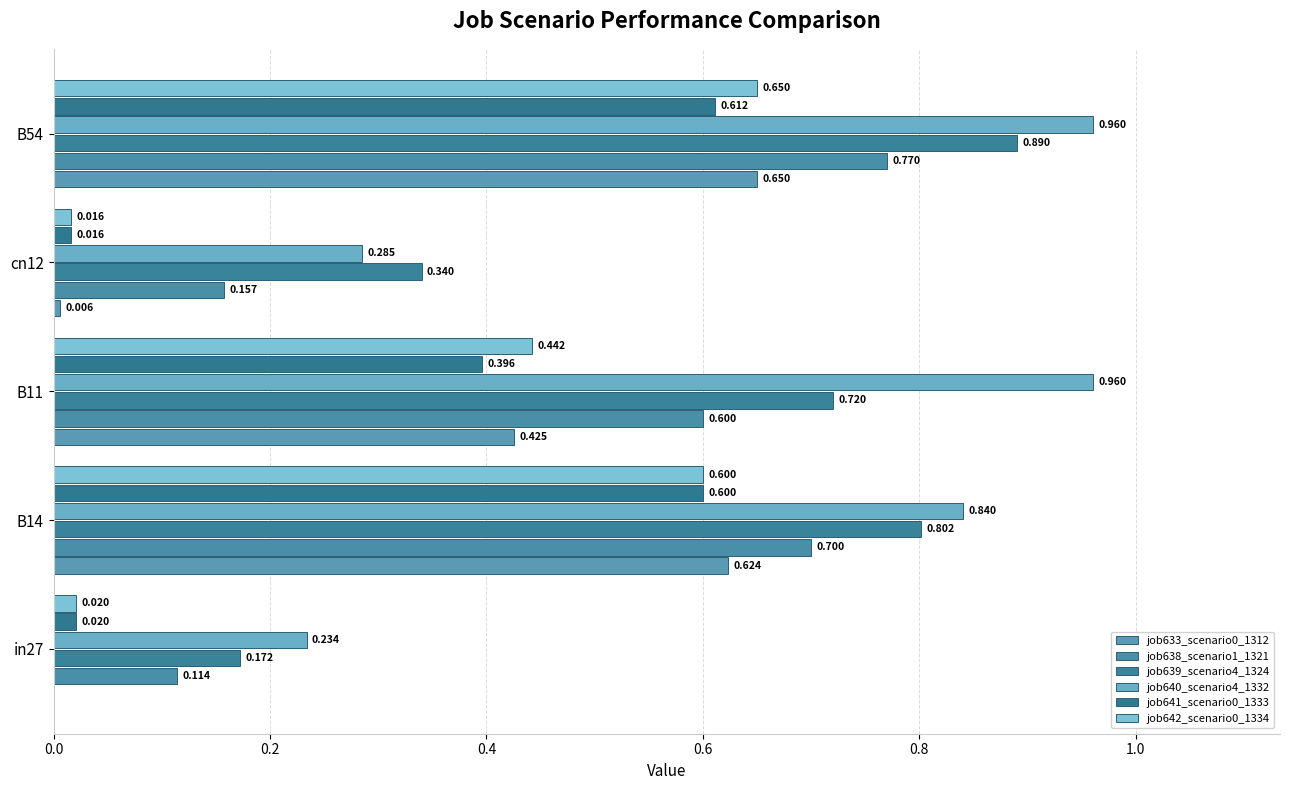

At how many categories does at least one series exceed 0?

5